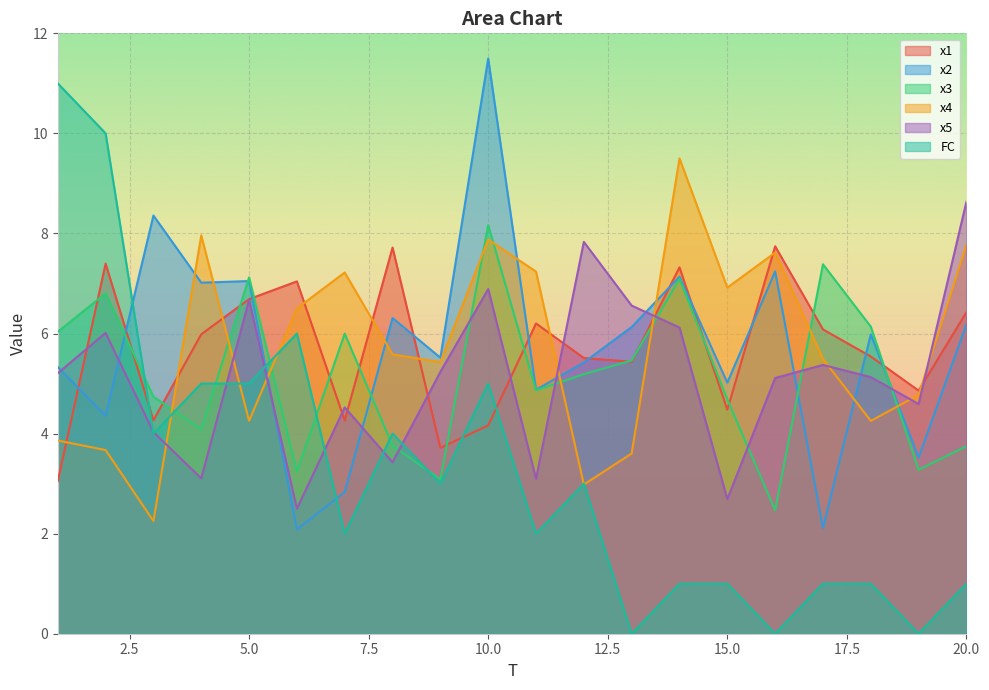

Rank the categories by x5 value from highest to lowest.

20, 12, 10, 5, 13, 14, 2, 17, 9, 1, 18, 16, 19, 7, 3, 8, 4, 11, 15, 6